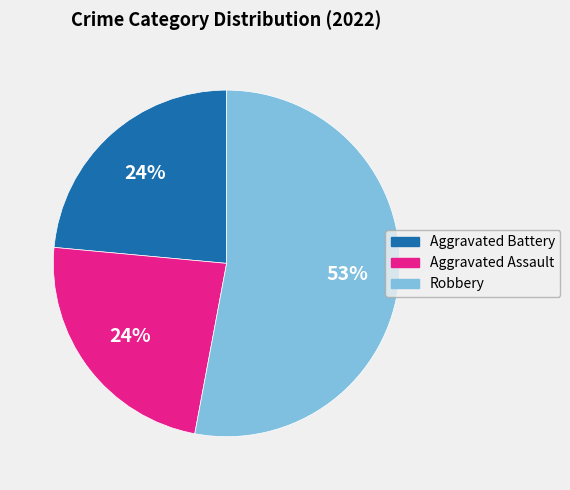

True or false: Aggravated Assault accounts for 10% of the total.

False